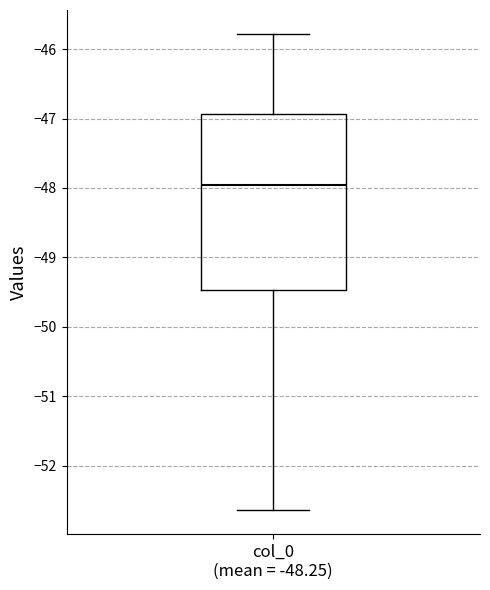

Where does the lower whisker of the box for col_0 (mean = -48.25) end on the y-axis? The values are not printed on the chart, so give them approximately, as read against the axis.

-52.6